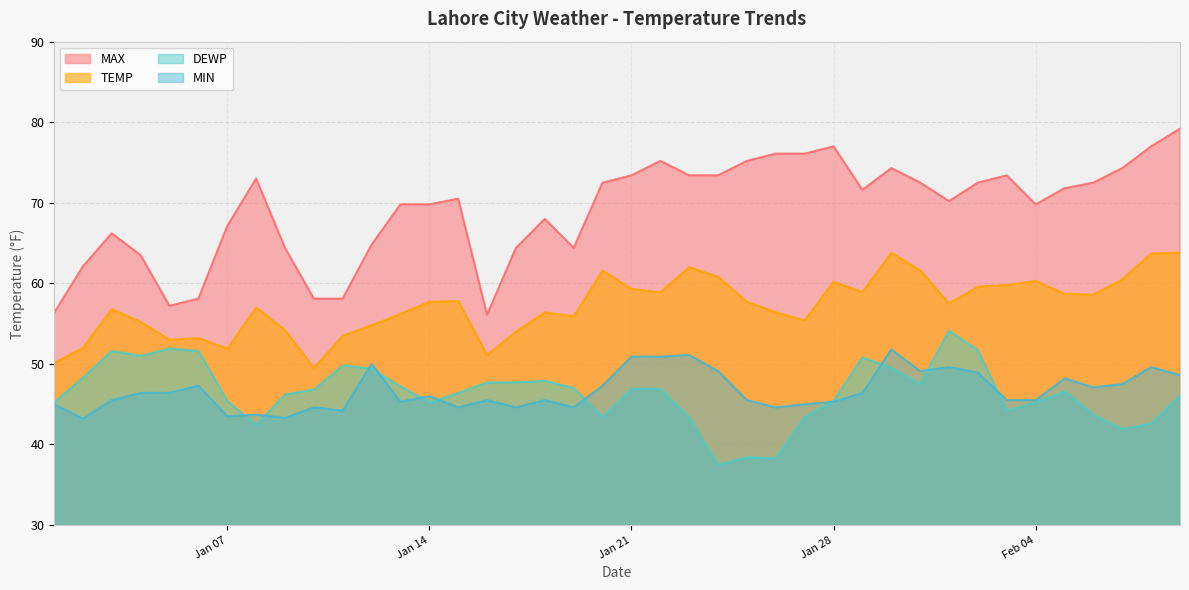

Which has a higher value, 2025-01-23 or 2025-01-15?

2025-01-23